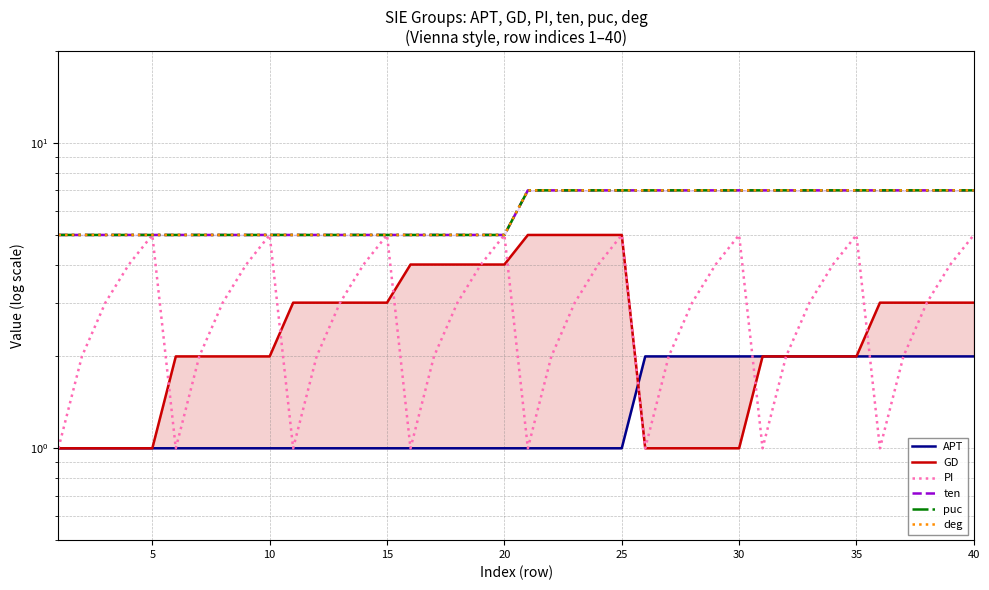

What is the difference between the maximum and minimum values in the puc series?

2